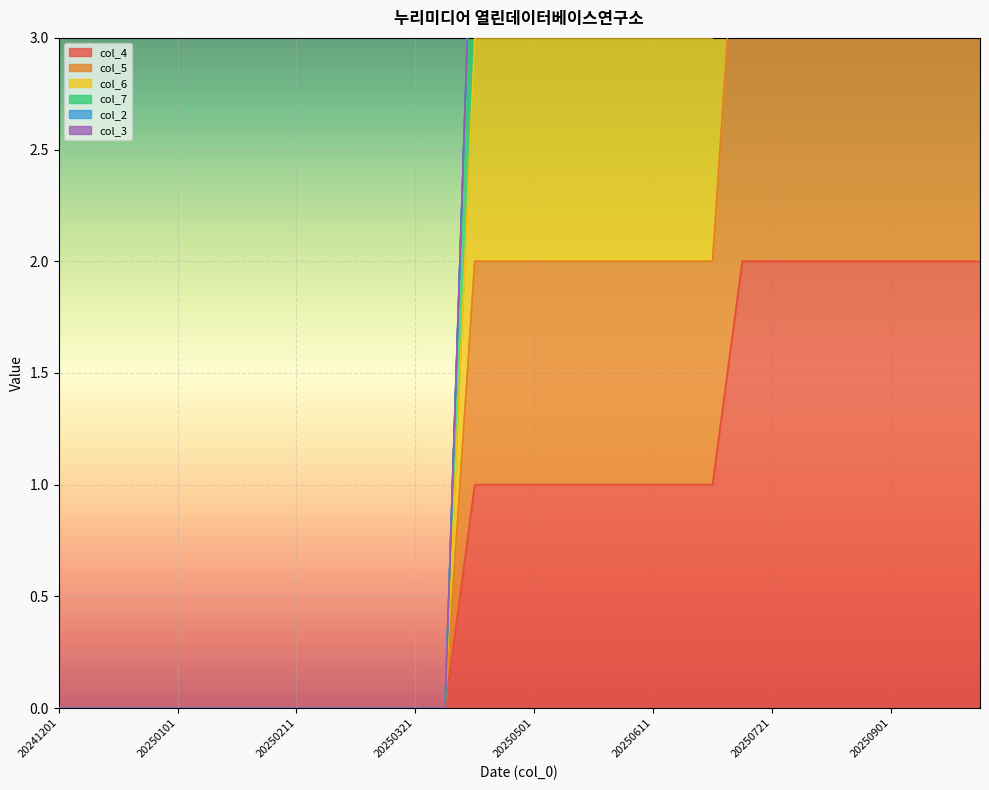

True or false: col_6 and col_5 intersect in this chart.

False